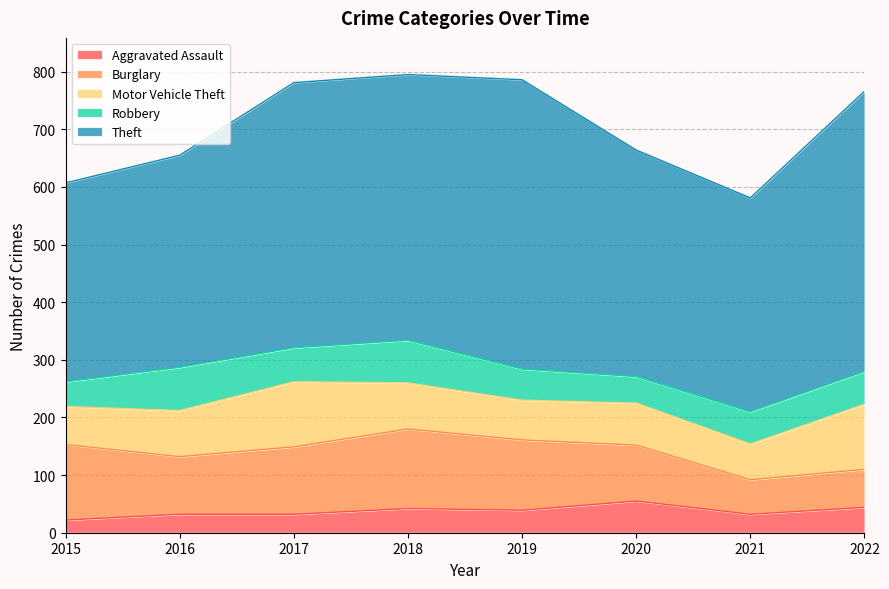

Which category has the lowest value in the Theft series?

2015